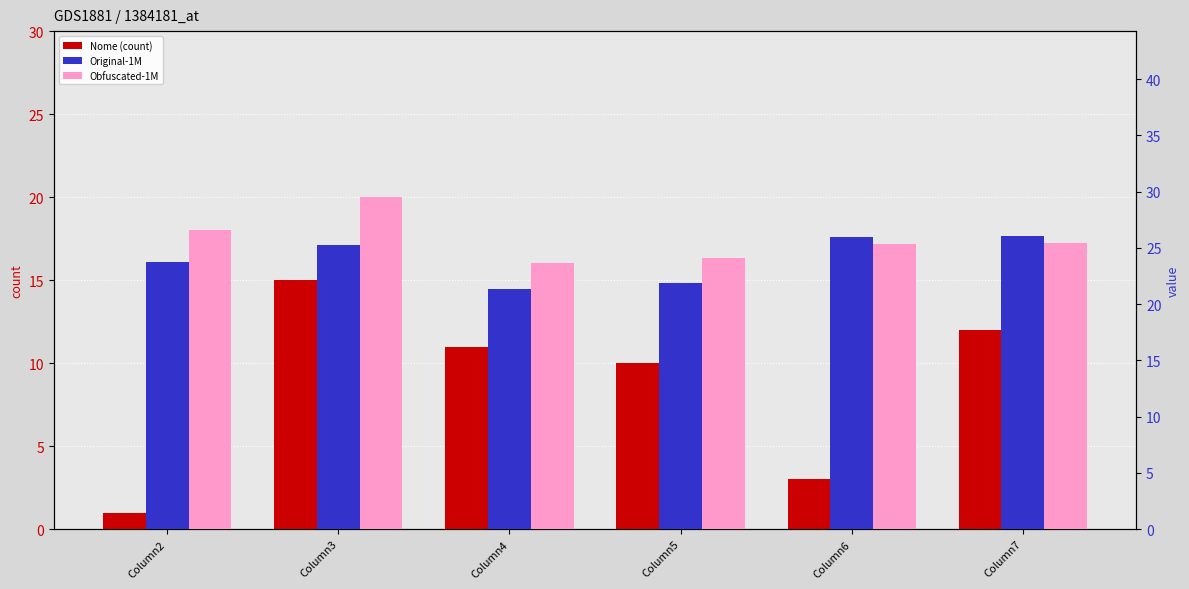

How many bars are there in each group?

3